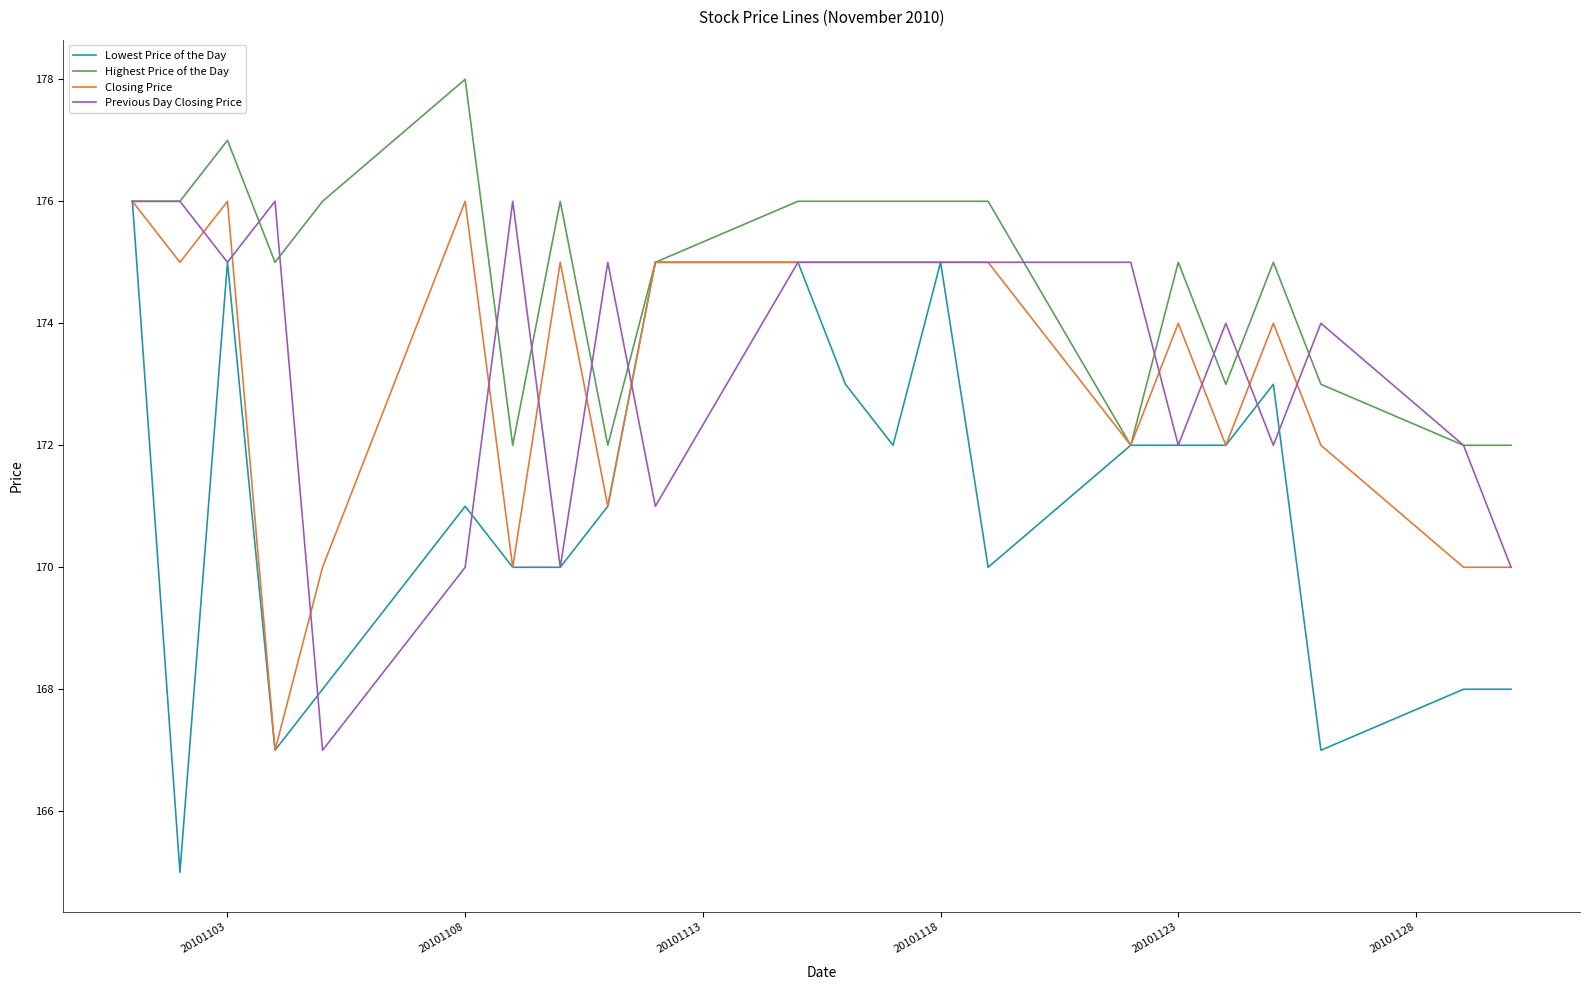

Which series has the widest spread of values?

Lowest Price of the Day